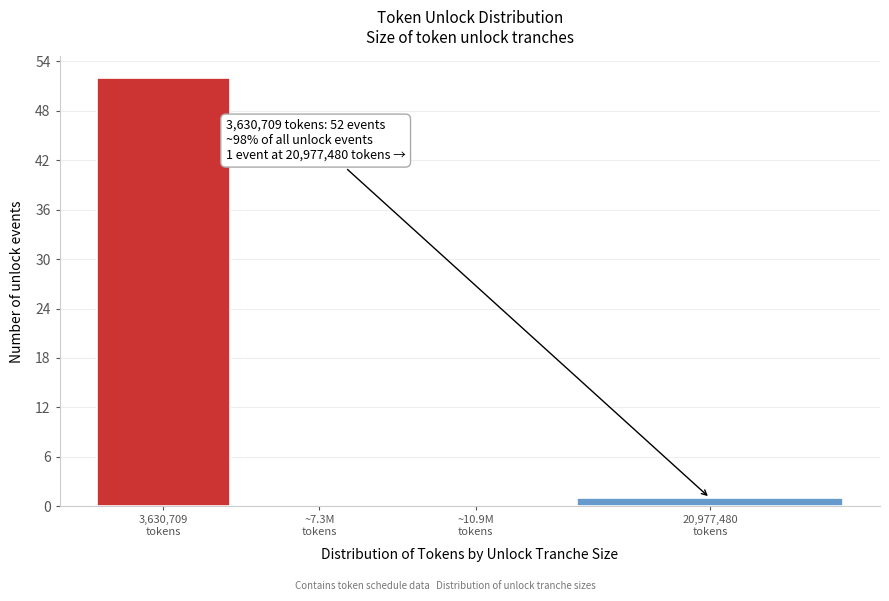

What is the greatest value displayed?

52